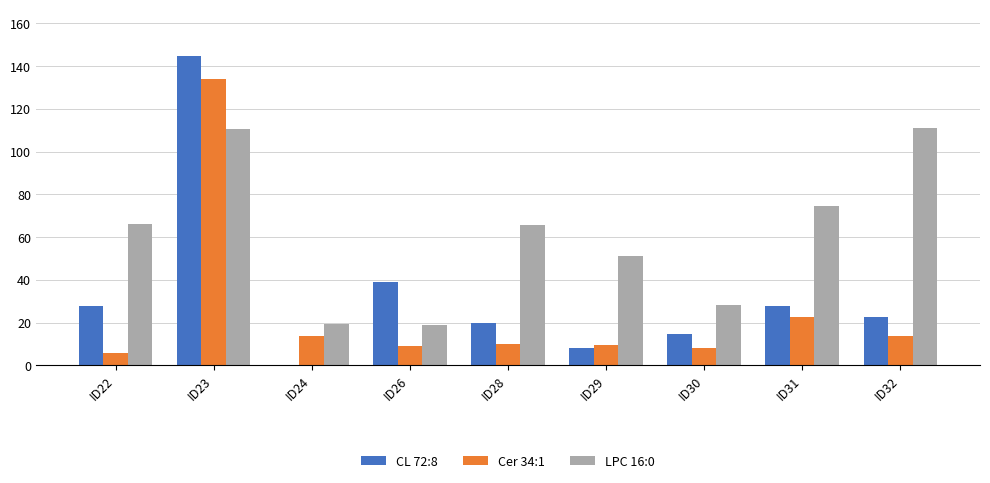

The value of Cer 34:1 at ID24 is 13.7. True or false?

True